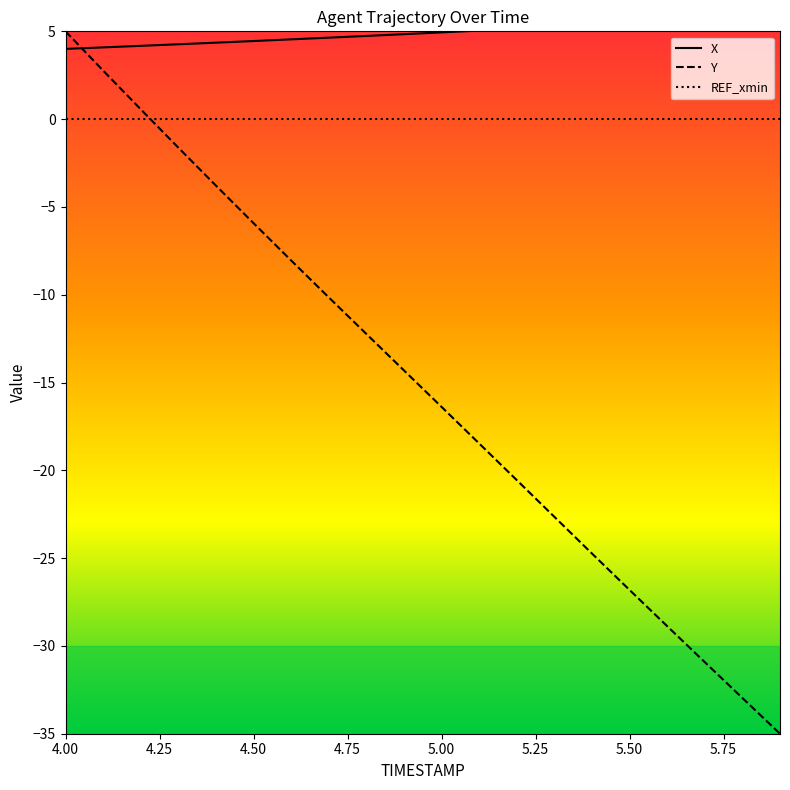

Which series has the largest total across all categories?

X